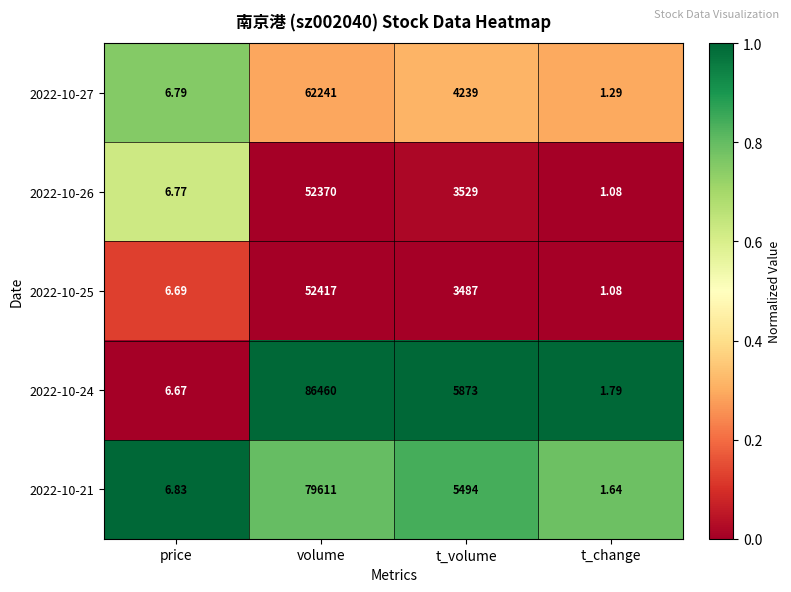

At which category is the sum across all series the highest?

volume